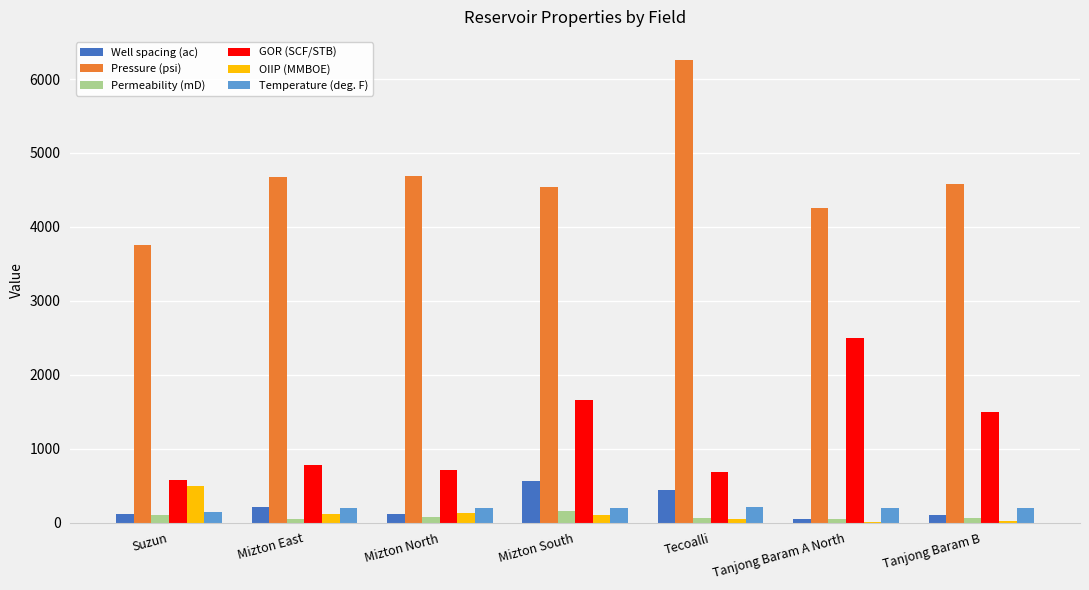

How many data points does each series have?

7